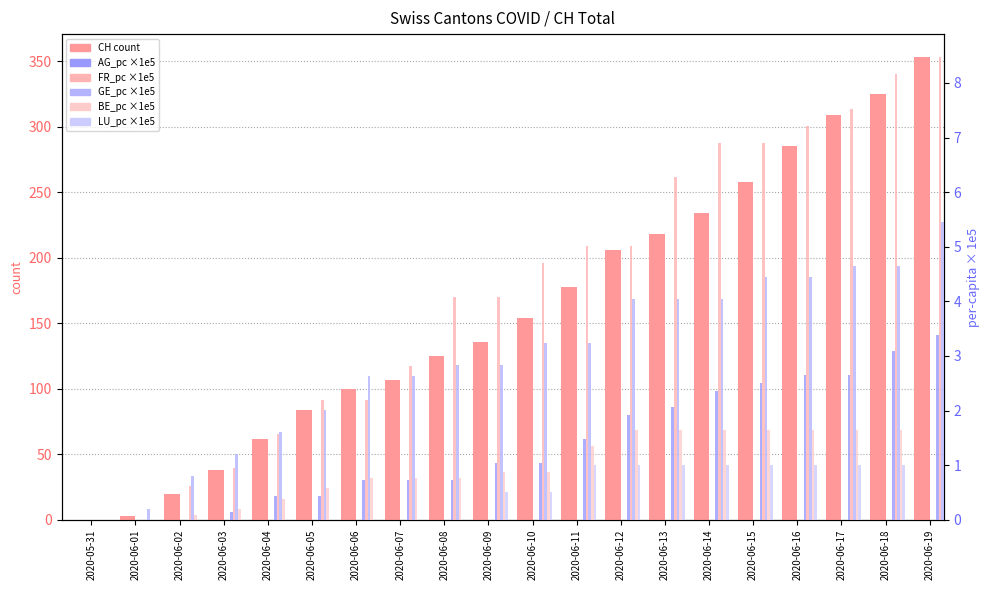

Count the number of categories in the chart.

20